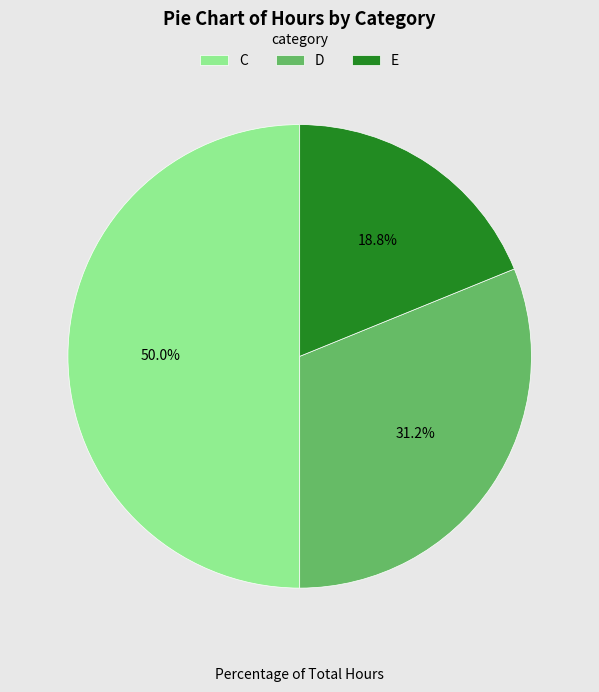

Which category has the biggest portion of the pie?

C